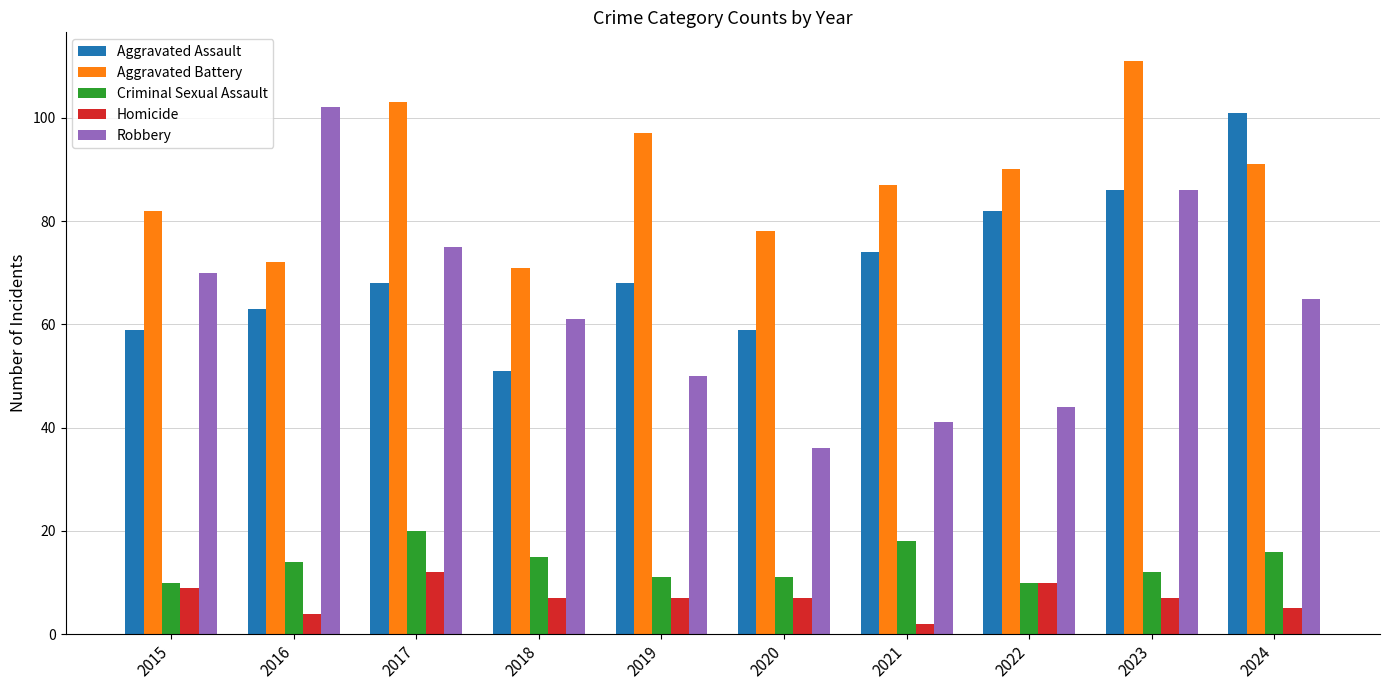

What is the approximate value of Robbery at 2016, to the nearest 10?

100